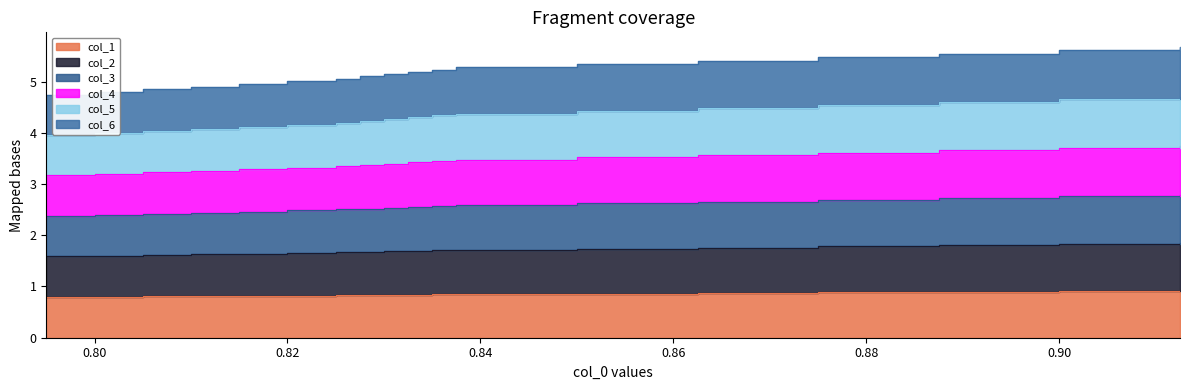

What is the difference between the second highest and minimum values in the col_2 series?

0.4